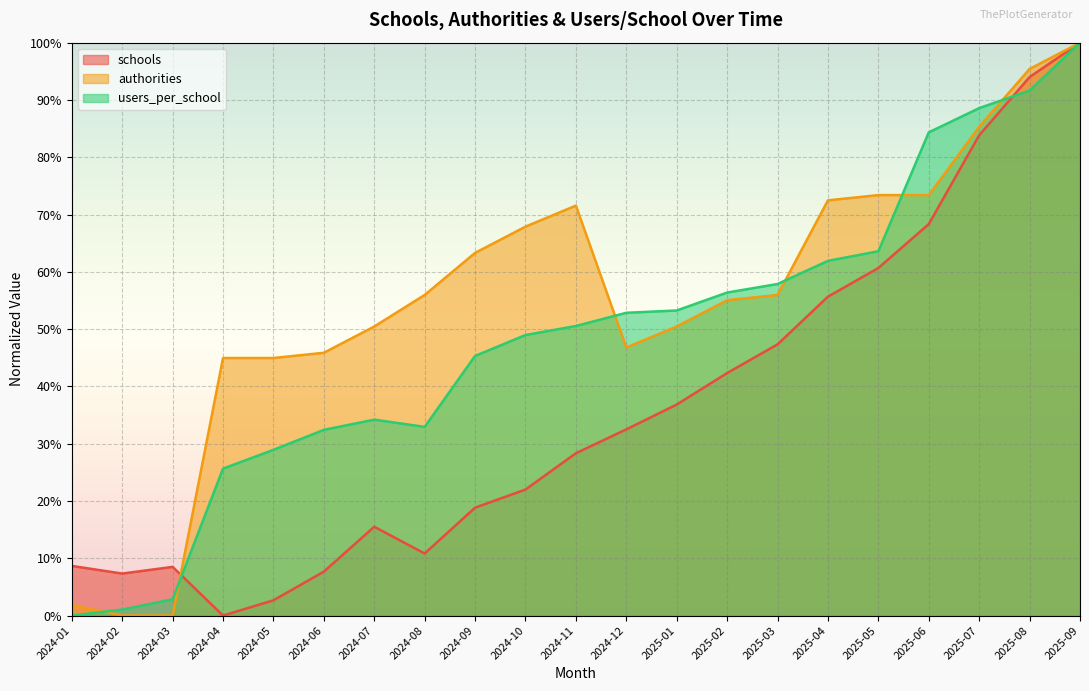

True or false: schools has a value of 0.5 at 2025-07.

False